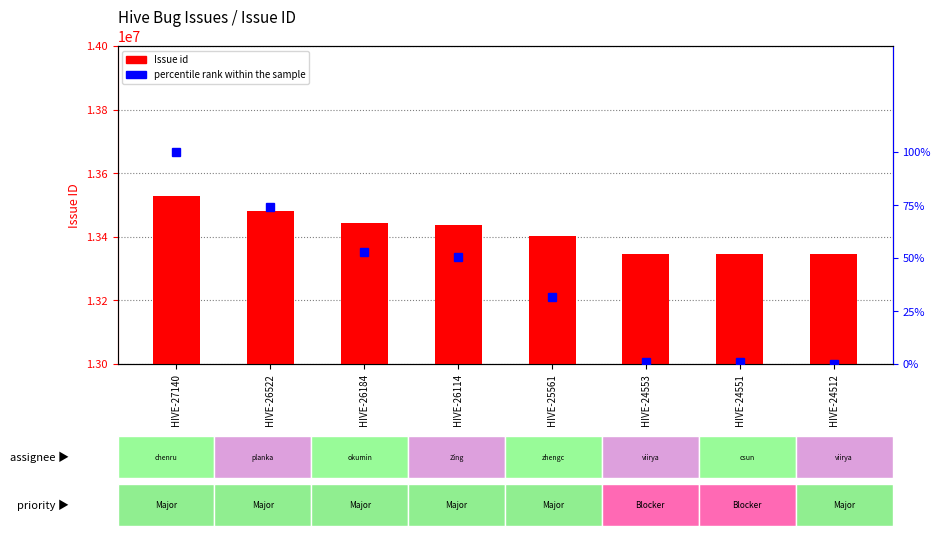

At which category is the sum across all series the highest?

HIVE-27140